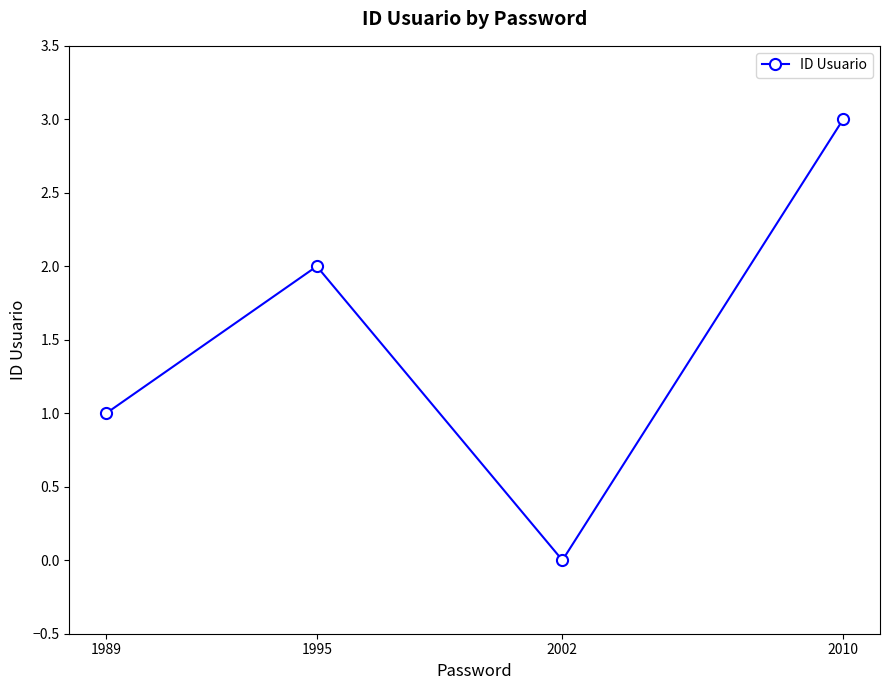

True or false: there are more than 1 points higher than both neighbors.

False